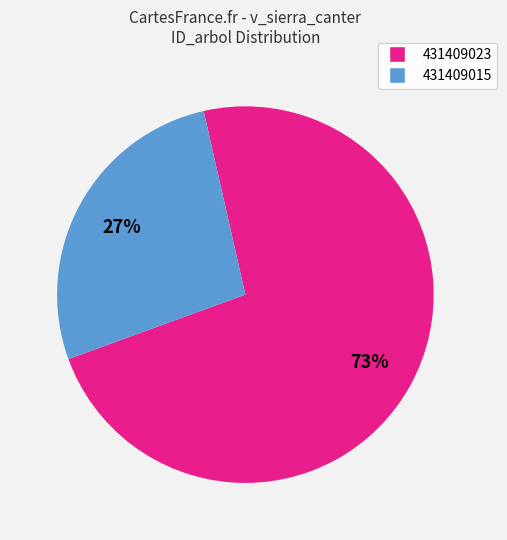

Is the sum of 431409023 and 431409015 greater than half?

Yes